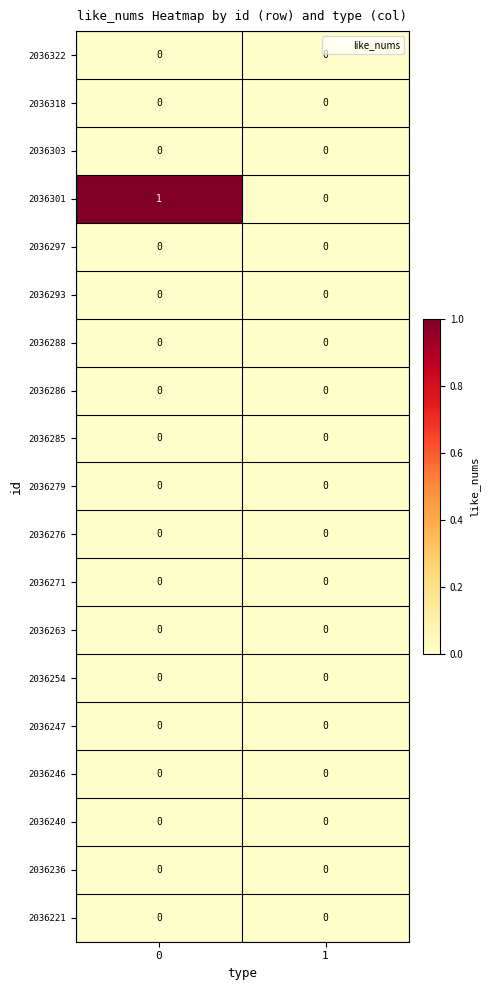

The 2036293 series shows 0 at 1. True or false?

True